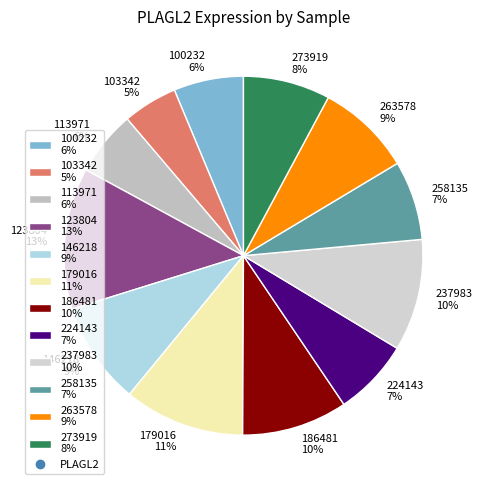

To the nearest percent, what is the difference between the largest and smallest slice percentages?

8%